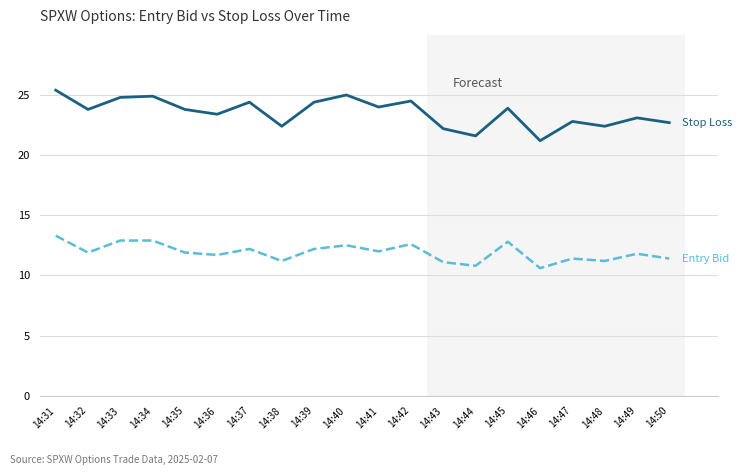

What is the greatest value displayed?

25.4